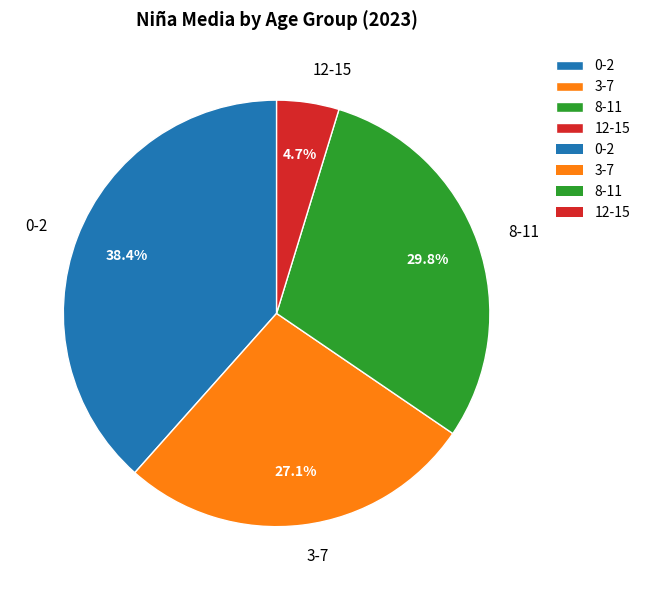

To the nearest percent, what is the difference between the largest and smallest slice percentages?

34%